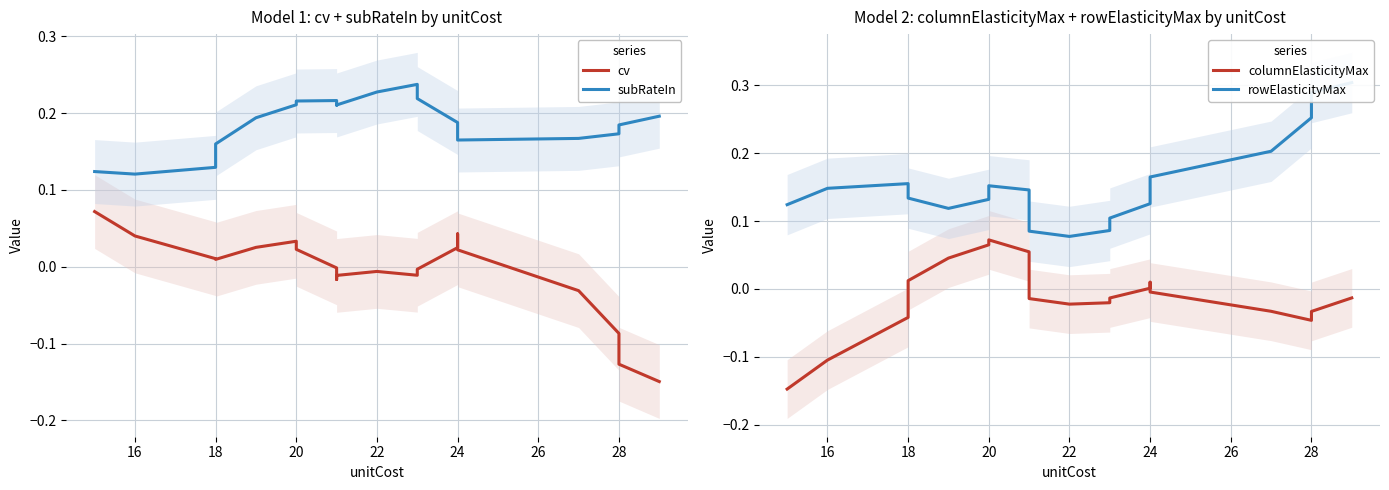

What is the minimum value for rowElasticityMax?

0.1